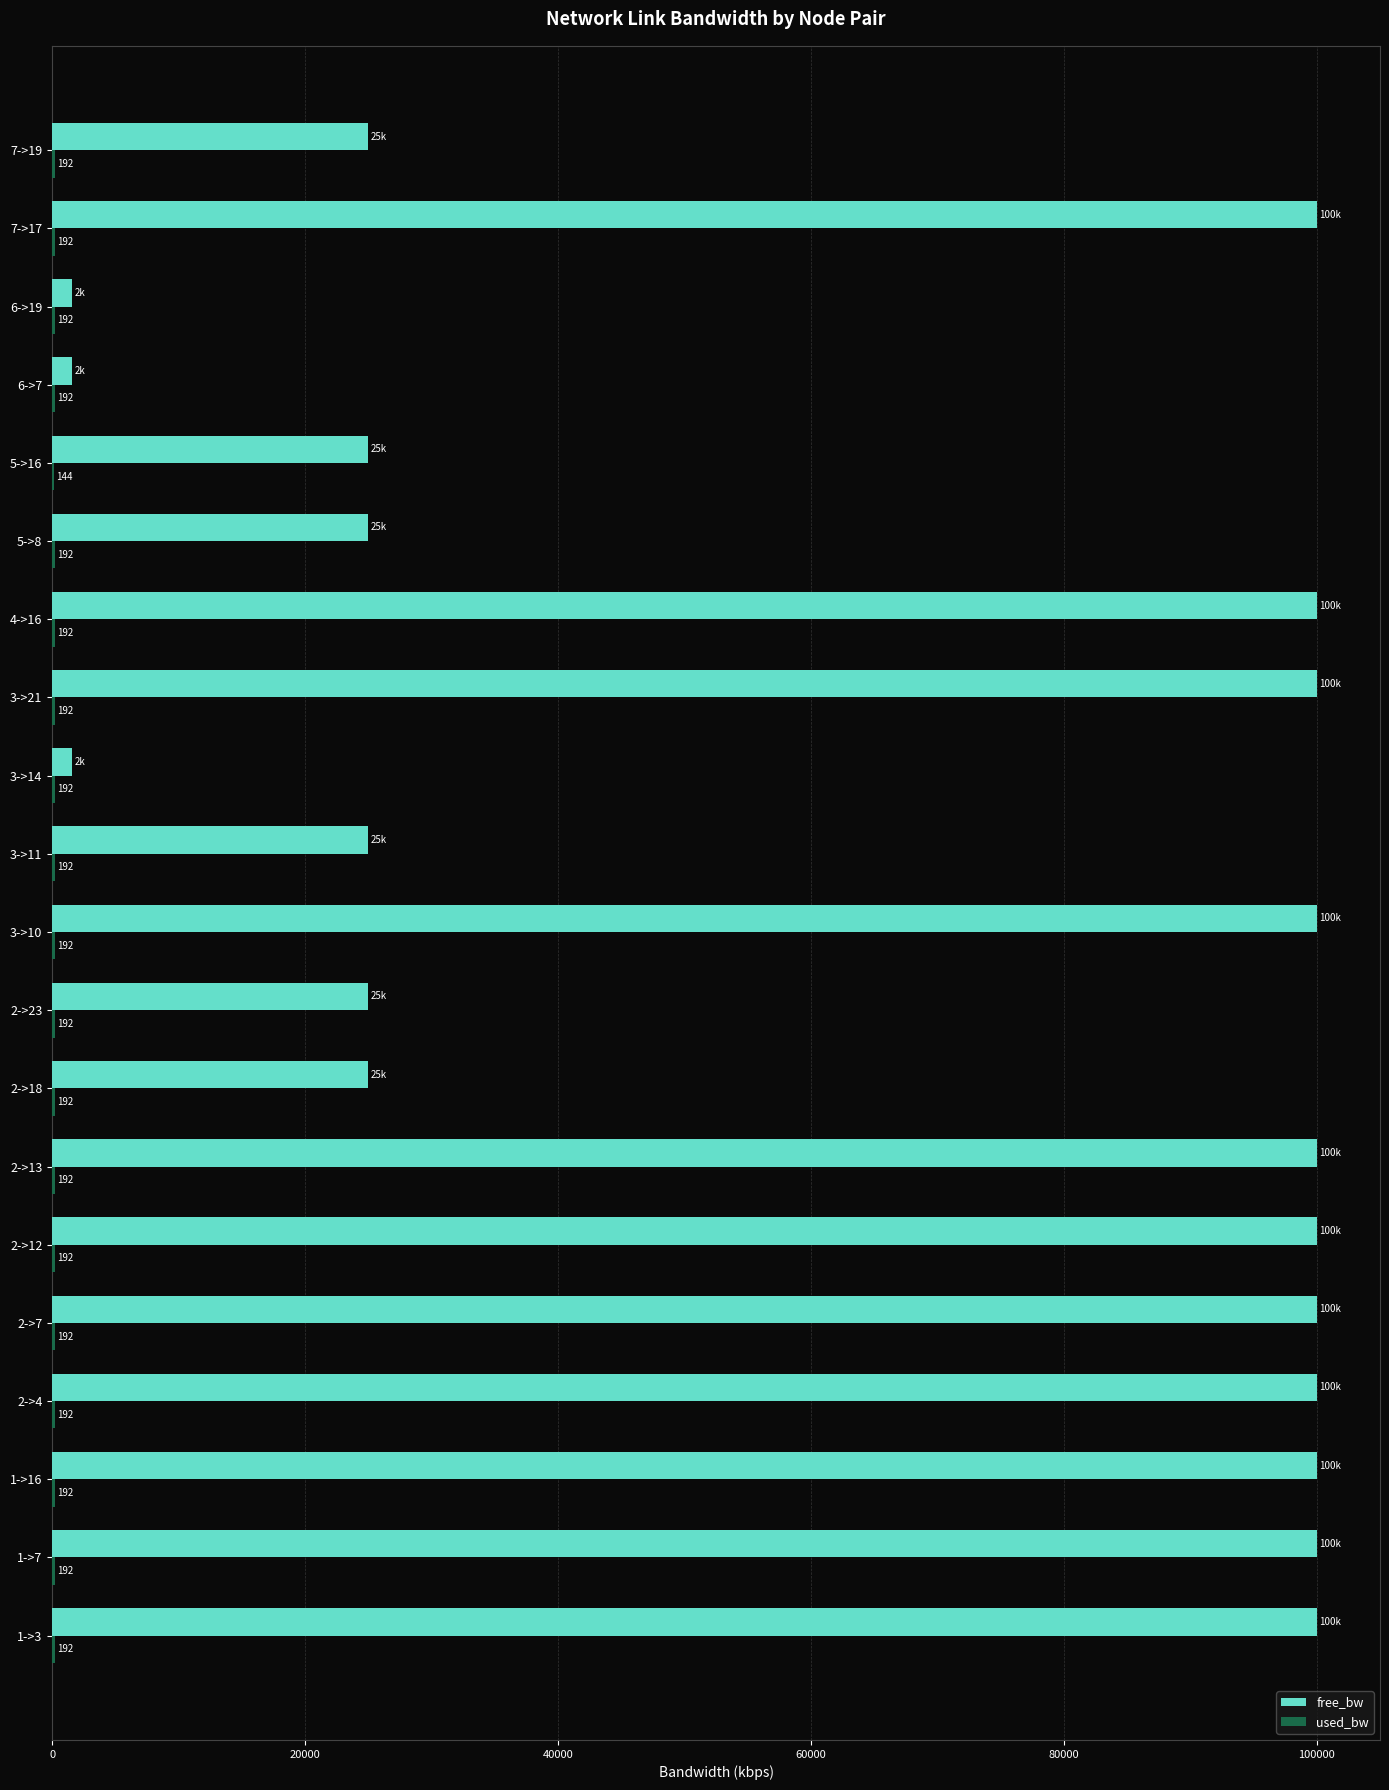

Is it true that free_bw equals 24999.8 at 3->11?

True